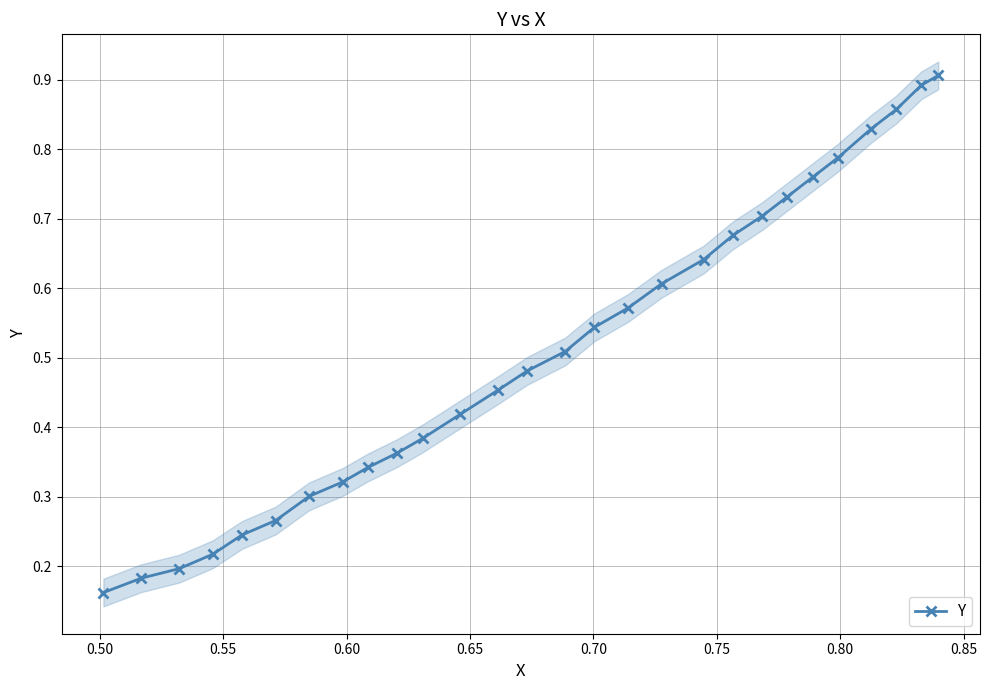

True or false: Y has more than 1 interior local peaks.

False